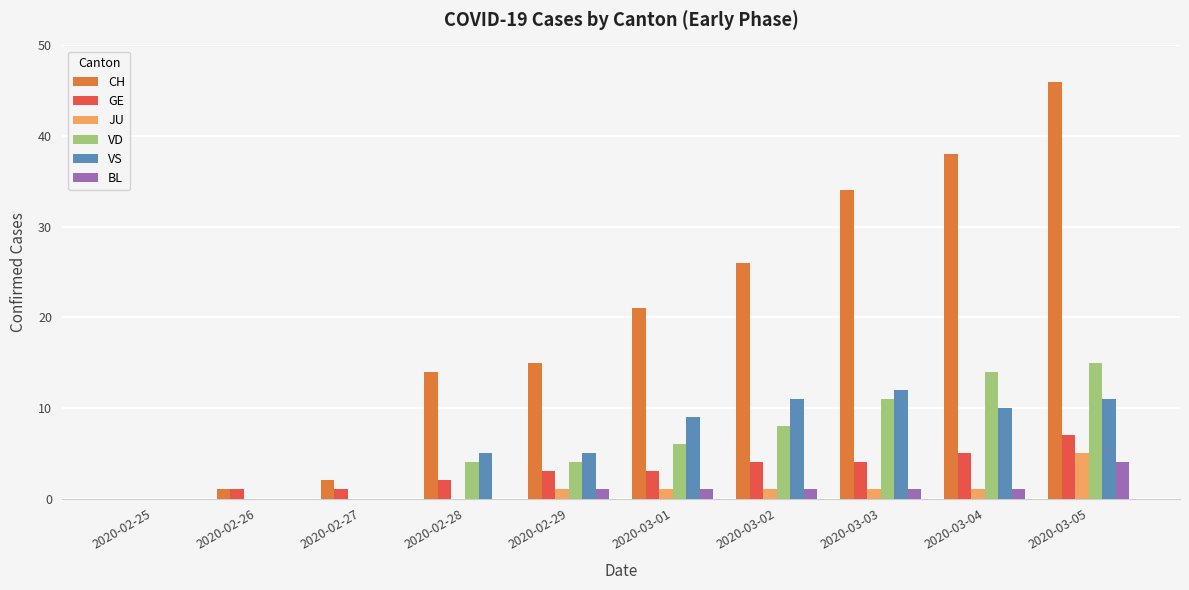

What value does the VD series have at 2020-03-03, to the nearest 5?

10